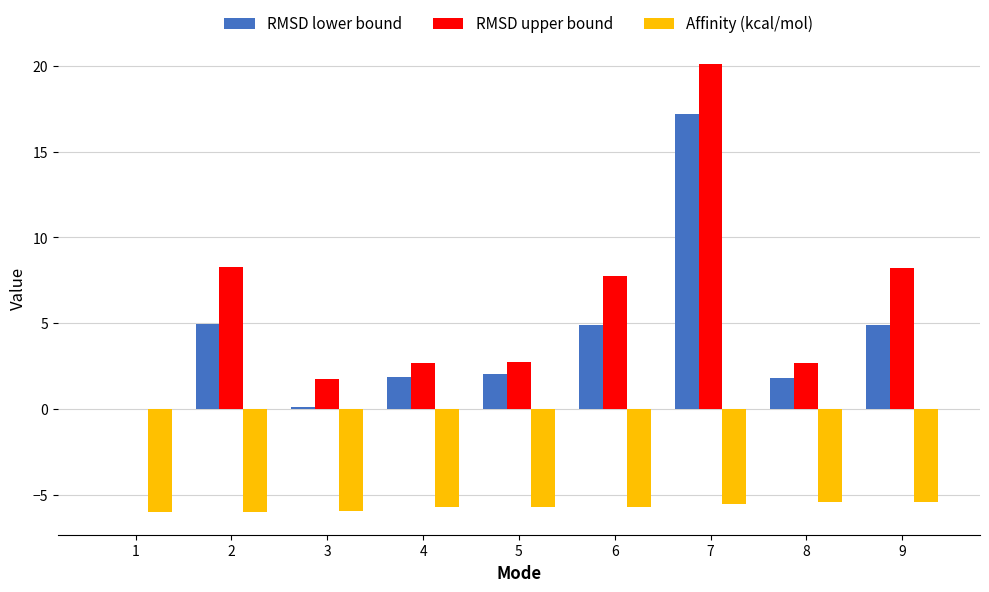

At which label does RMSD lower bound reach its peak?

7